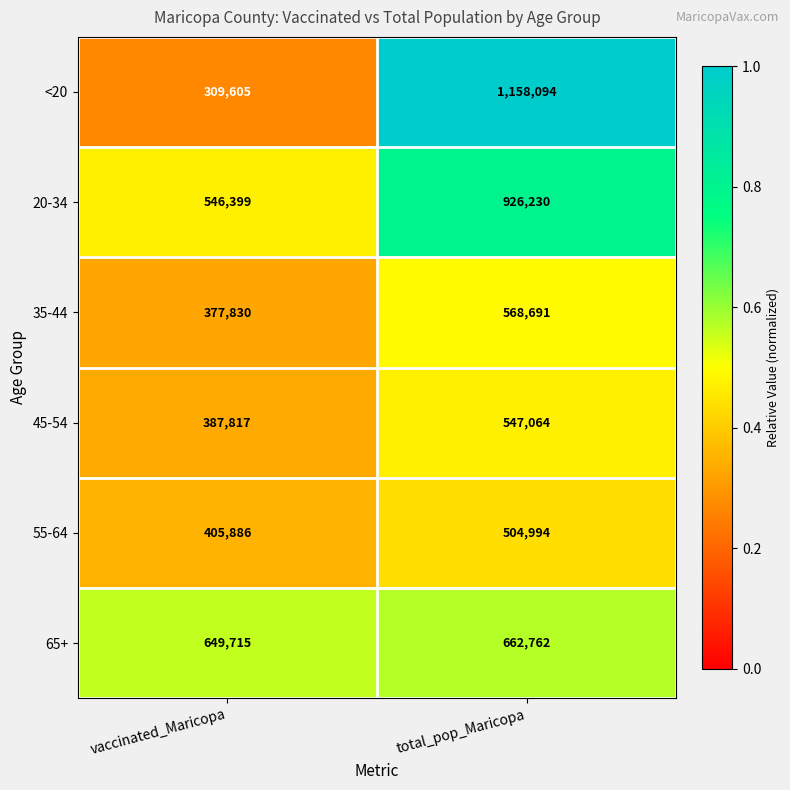

Reading left to right, transcribe all the data shown in this chart.

<20: 309605	1158094
20-34: 546399	926230
35-44: 377830	568691
45-54: 387817	547064
55-64: 405886	504994
65+: 649715	662762